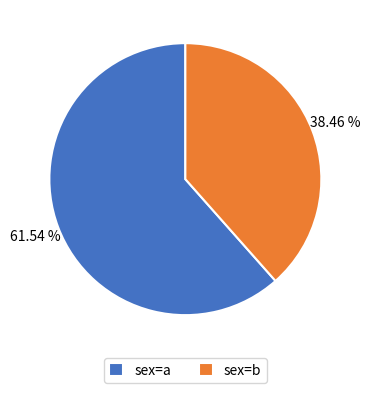

Between sex=b and sex=a, which is larger?

sex=a